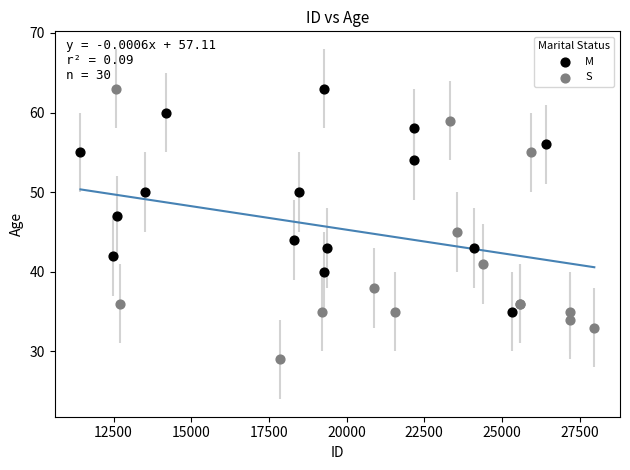

What are all the series names shown in the legend?

M, S